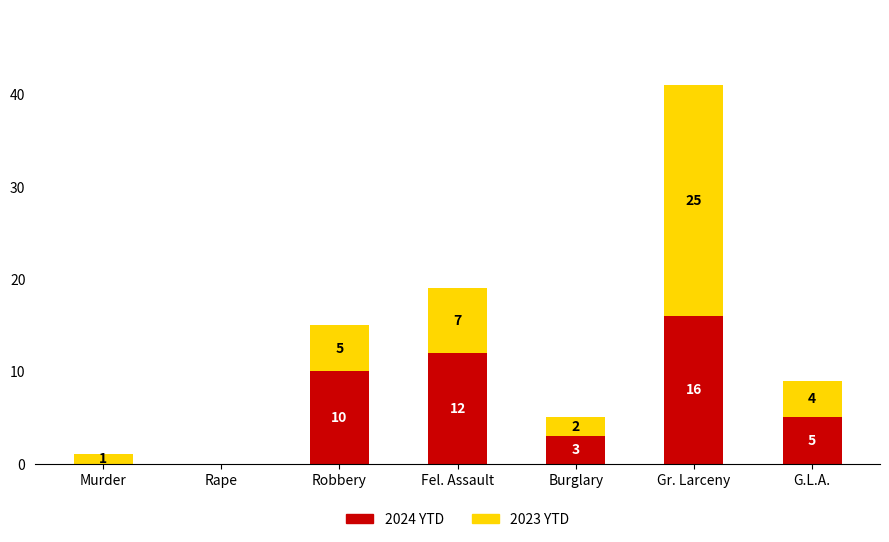

What is the sum of all 2024 YTD values?

46